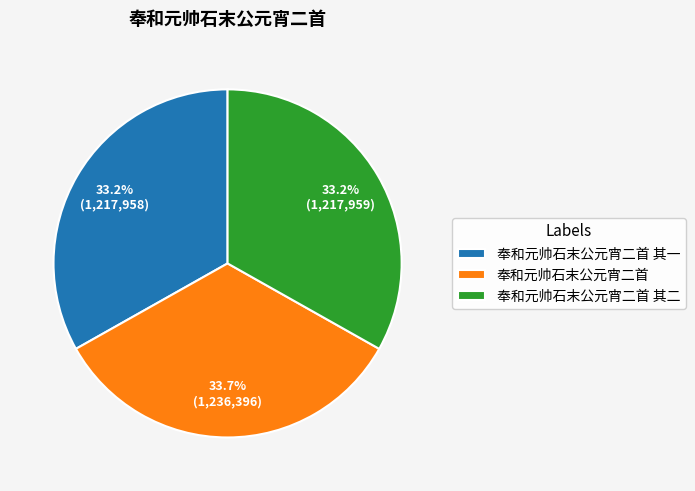

What is the ratio of the value at 奉和元帅石末公元宵二首 其一 to the value at 奉和元帅石末公元宵二首?

1.0